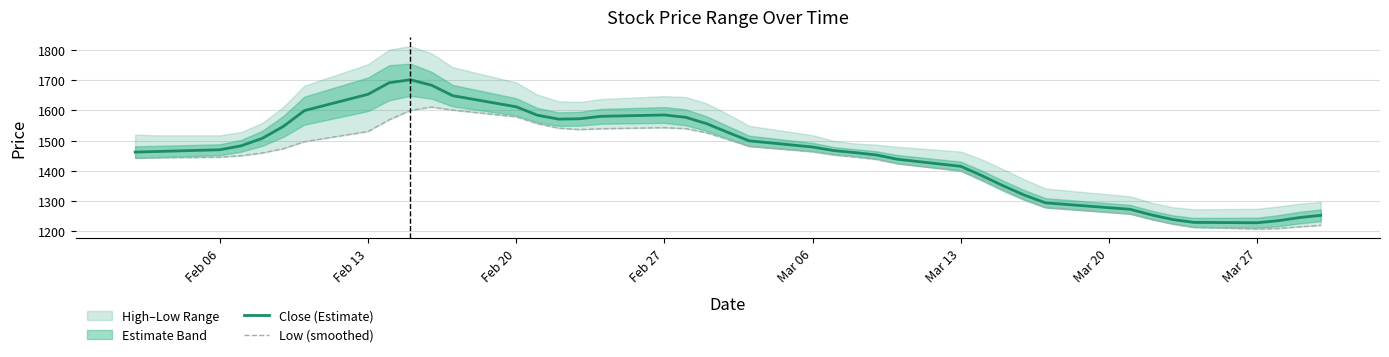

The value of Close (Estimate) at 8 is 678.1. True or false?

False